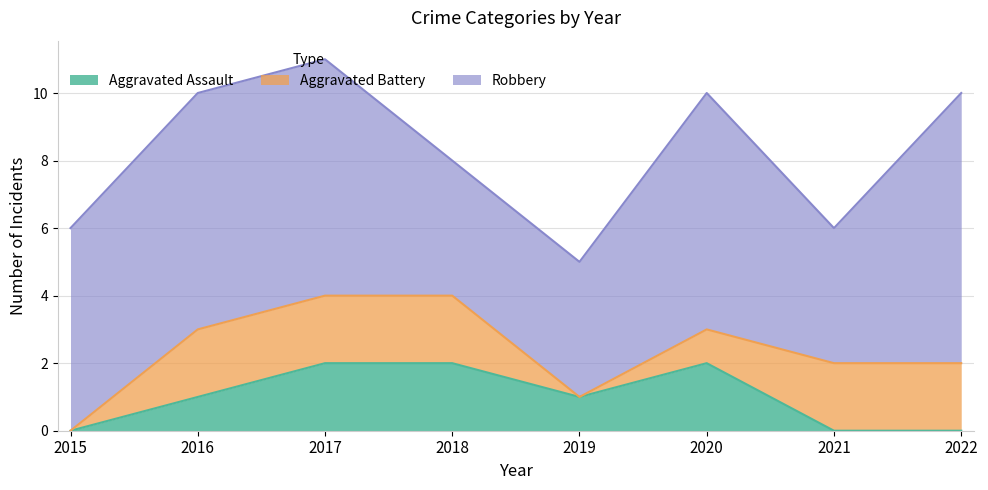

Is it true that Aggravated Assault equals -1 at 2021?

False